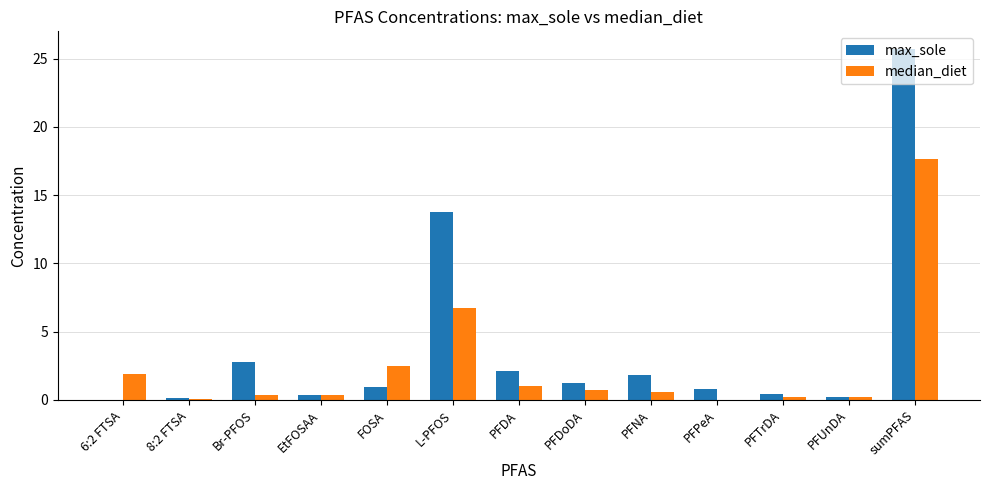

Which series changed the most between FOSA and PFDoDA?

median_diet